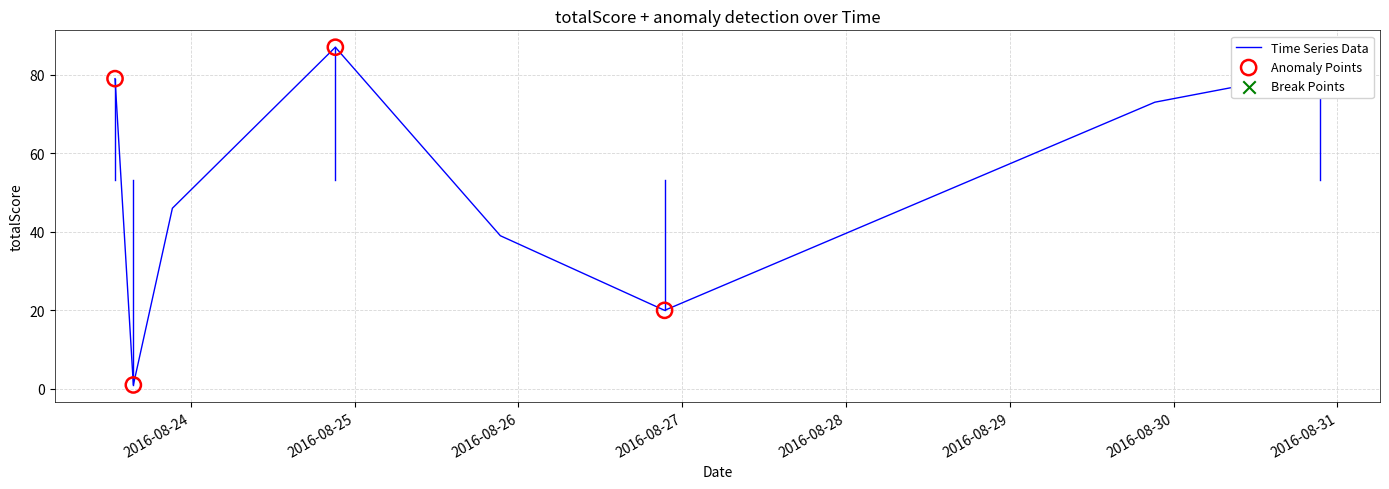

How many interior local peaks (higher than both neighbors) does the data have?

1